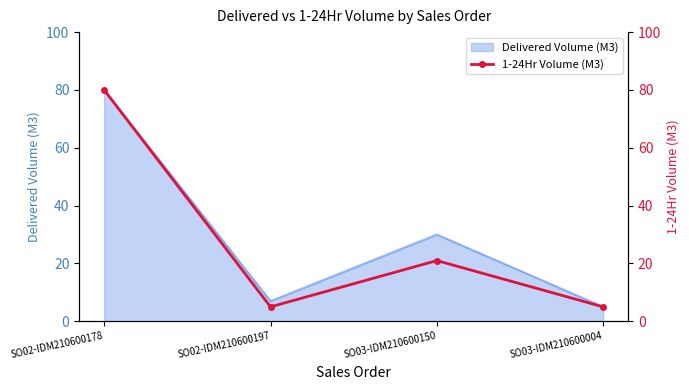

How many interior local peaks (higher than both neighbors) does the data have?

1